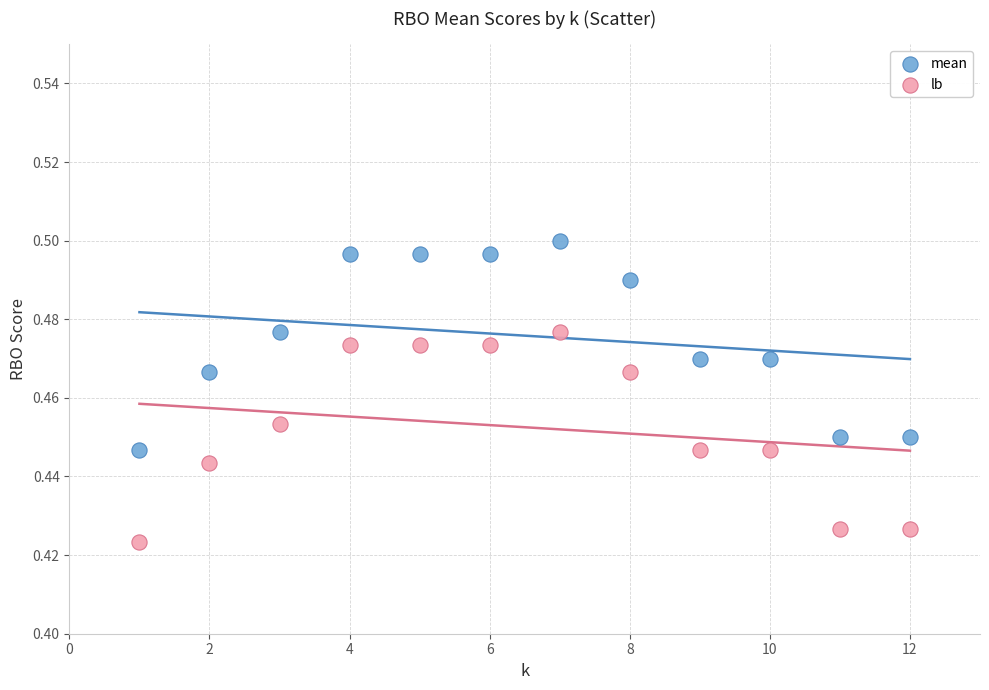

What are all the series names shown in the legend?

mean, lb